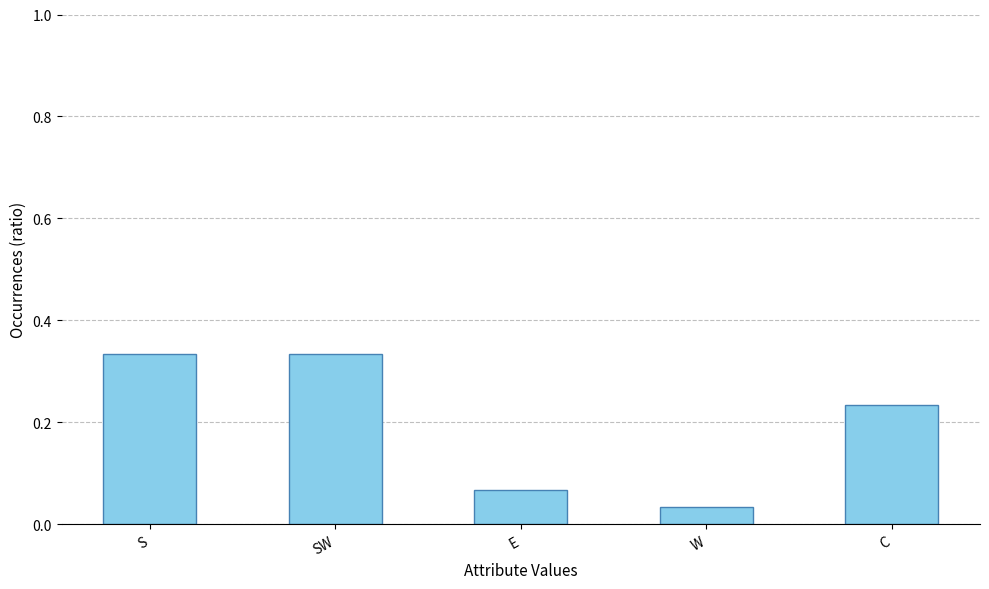

At which label is the value closest to 0?

W